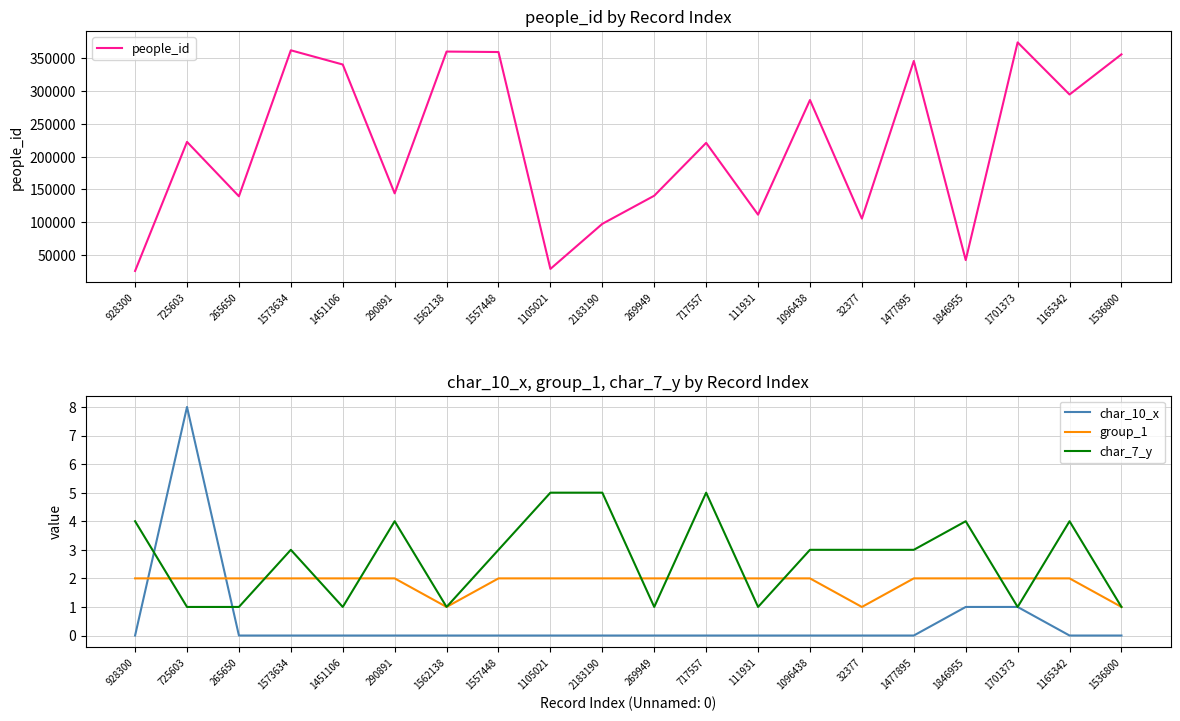

What are all the series names shown in the legend?

people_id, char_10_x, group_1, char_7_y